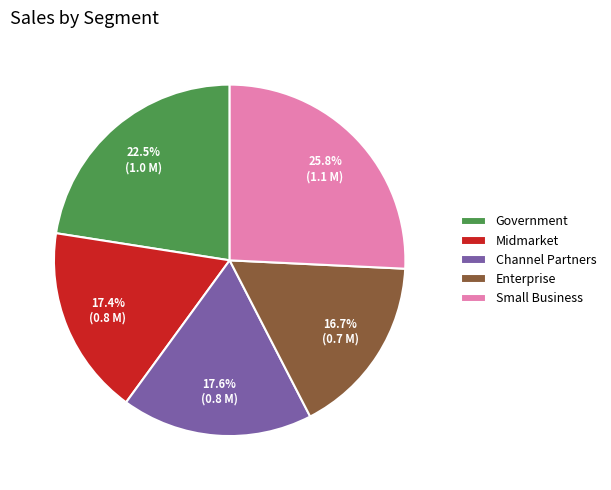

Between Channel Partners and Enterprise, which is larger?

Channel Partners